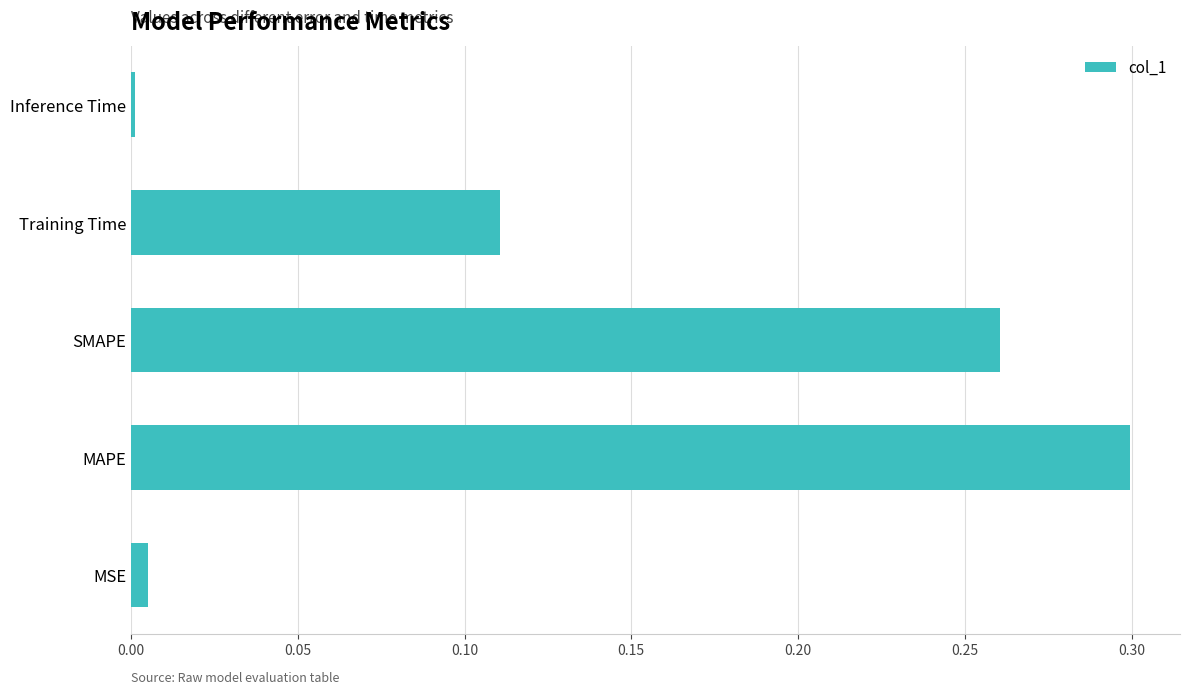

Does the chart contain stacked bars?

No